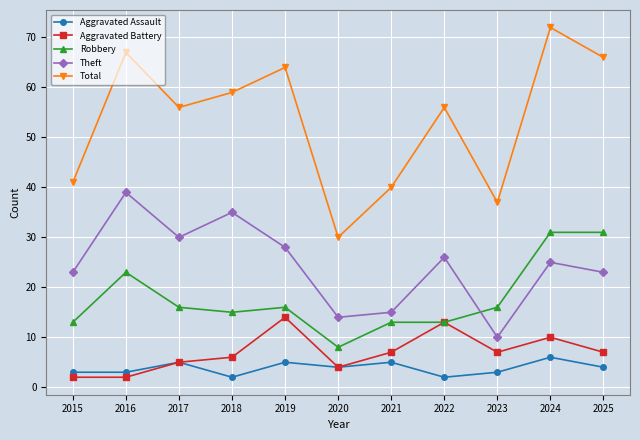

Count the number of data series in this chart.

5